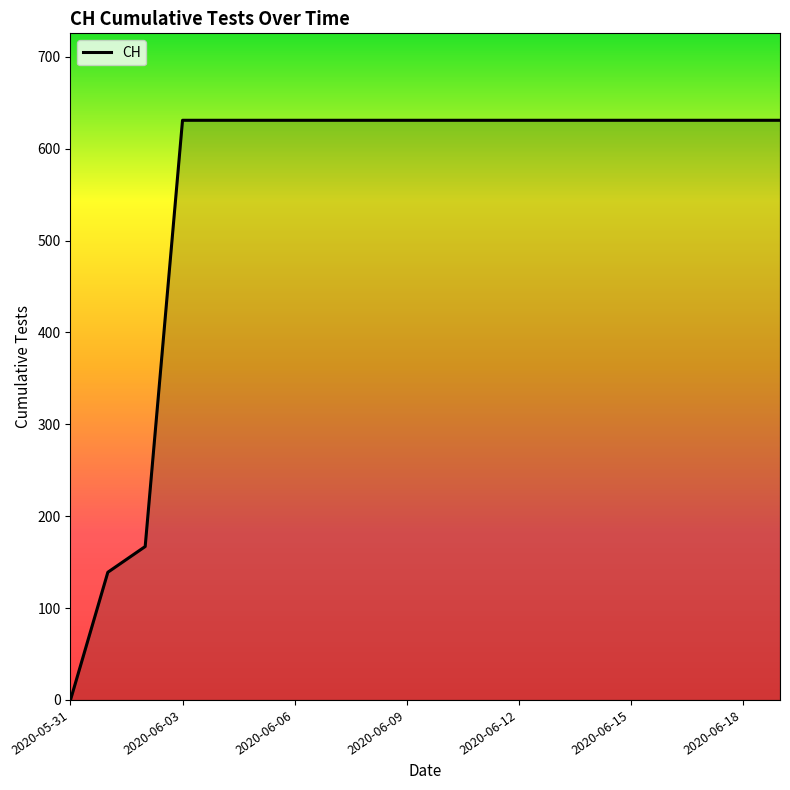

What is the greatest value displayed?

631